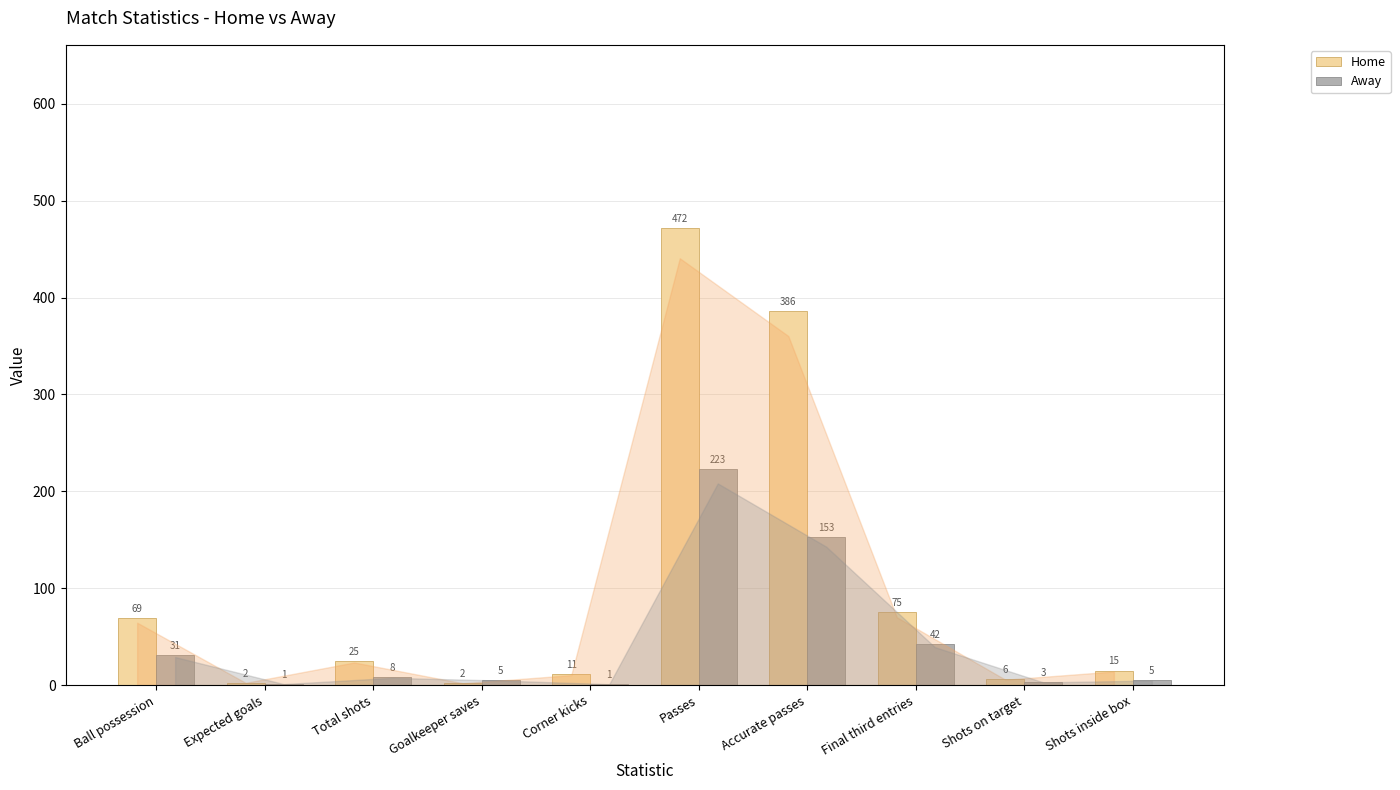

How many data points in Home are above 25?

4